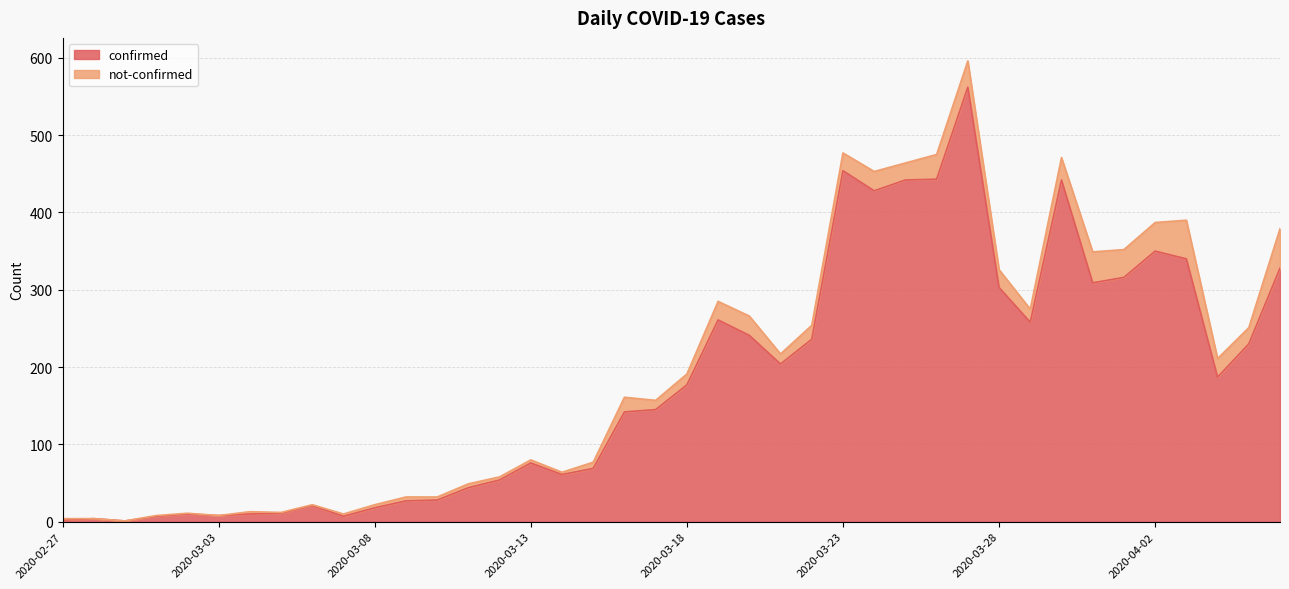

What is the change in value from 2020-03-15 to 2020-04-02?

+281